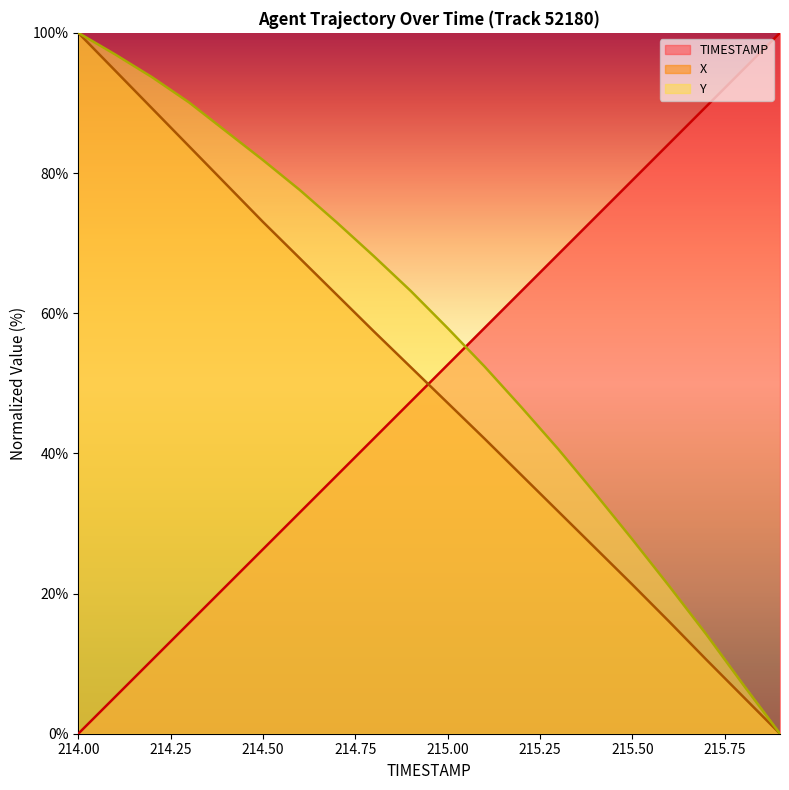

True or false: TIMESTAMP has more than 2 interior local peaks.

False